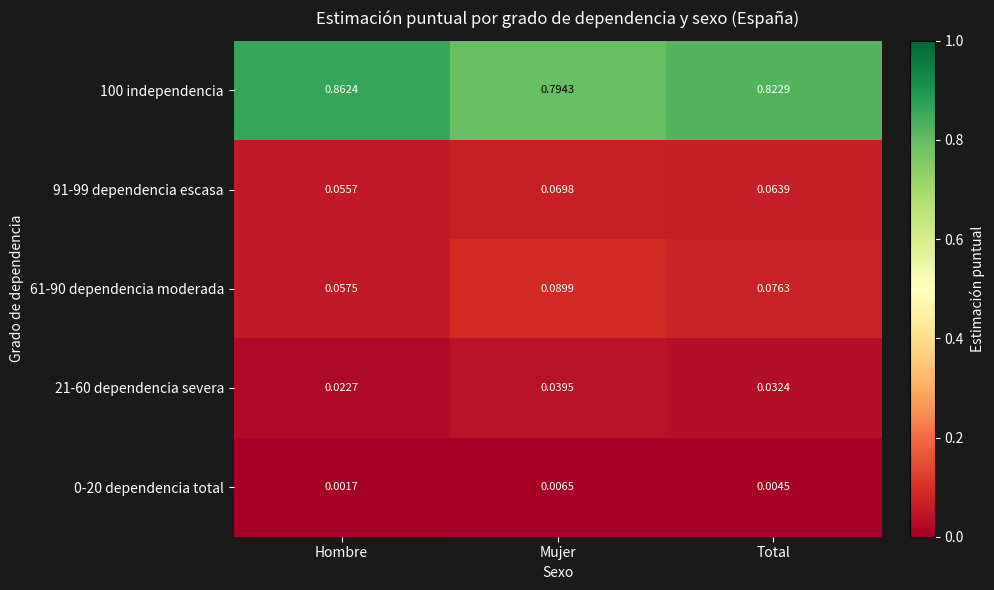

List the labels in order of 0-20 dependencia total value, smallest first.

Hombre, Total, Mujer